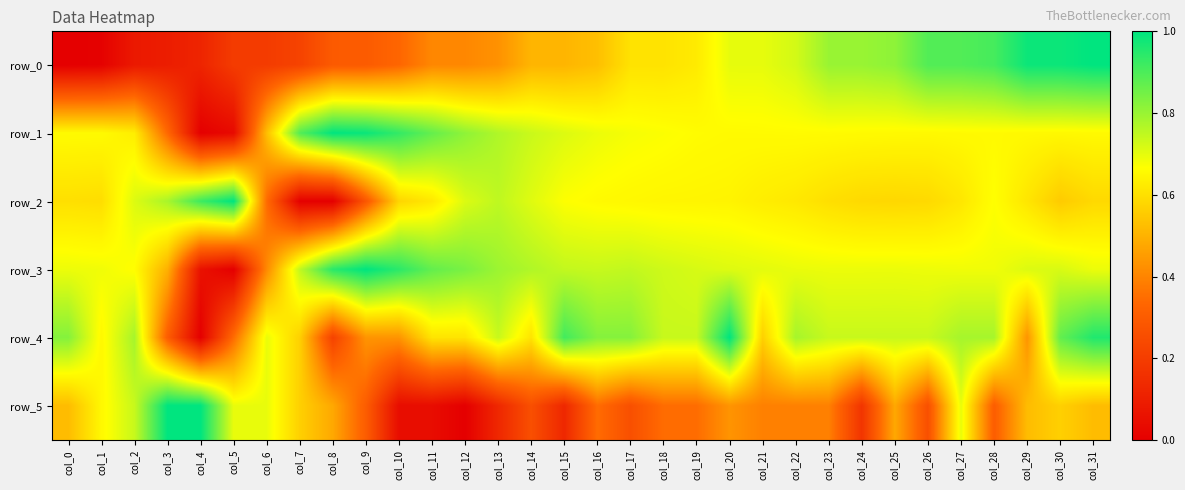

Reading left to right, extract all data points from this chart.

row_0: col_0=0.0	col_1=0.0	col_2=0.1	col_3=0.1	col_4=0.1	col_5=0.2	col_6=0.2	col_7=0.2	col_8=0.3	col_9=0.3	col_10=0.3	col_11=0.4	col_12=0.4	col_13=0.4	col_14=0.5	col_15=0.5	col_16=0.5	col_17=0.6	col_18=0.6	col_19=0.6	col_20=0.7	col_21=0.7	col_22=0.7	col_23=0.8	col_24=0.8	col_25=0.8	col_26=0.9	col_27=0.9	col_28=0.9	col_29=1.0	col_30=1.0	col_31=1.0
row_1: col_0=0.7	col_1=0.7	col_2=0.6	col_3=0.3	col_4=0.0	col_5=0.0	col_6=0.5	col_7=0.9	col_8=1.0	col_9=1.0	col_10=0.9	col_11=0.9	col_12=0.8	col_13=0.8	col_14=0.7	col_15=0.7	col_16=0.7	col_17=0.7	col_18=0.7	col_19=0.7	col_20=0.7	col_21=0.7	col_22=0.7	col_23=0.7	col_24=0.7	col_25=0.7	col_26=0.7	col_27=0.7	col_28=0.7	col_29=0.7	col_30=0.7	col_31=0.7
row_2: col_0=0.6	col_1=0.6	col_2=0.7	col_3=0.8	col_4=0.9	col_5=1.0	col_6=0.3	col_7=0.0	col_8=0.0	col_9=0.3	col_10=0.6	col_11=0.6	col_12=0.7	col_13=0.8	col_14=0.7	col_15=0.7	col_16=0.7	col_17=0.7	col_18=0.6	col_19=0.6	col_20=0.6	col_21=0.6	col_22=0.6	col_23=0.6	col_24=0.6	col_25=0.6	col_26=0.6	col_27=0.6	col_28=0.7	col_29=0.6	col_30=0.6	col_31=0.6
row_3: col_0=0.7	col_1=0.7	col_2=0.7	col_3=0.5	col_4=0.1	col_5=0.0	col_6=0.4	col_7=0.7	col_8=0.9	col_9=1.0	col_10=0.9	col_11=0.9	col_12=0.8	col_13=0.8	col_14=0.8	col_15=0.7	col_16=0.7	col_17=0.7	col_18=0.7	col_19=0.7	col_20=0.7	col_21=0.7	col_22=0.7	col_23=0.7	col_24=0.7	col_25=0.7	col_26=0.7	col_27=0.7	col_28=0.7	col_29=0.7	col_30=0.7	col_31=0.7
row_4: col_0=0.8	col_1=0.7	col_2=0.8	col_3=0.3	col_4=0.0	col_5=0.3	col_6=0.7	col_7=0.6	col_8=0.2	col_9=0.4	col_10=0.4	col_11=0.6	col_12=0.6	col_13=0.7	col_14=0.6	col_15=0.9	col_16=0.8	col_17=0.8	col_18=0.7	col_19=0.7	col_20=1.0	col_21=0.6	col_22=0.8	col_23=0.7	col_24=0.7	col_25=0.7	col_26=0.7	col_27=0.8	col_28=0.8	col_29=0.4	col_30=0.9	col_31=1.0
row_5: col_0=0.5	col_1=0.7	col_2=0.7	col_3=1.0	col_4=1.0	col_5=0.7	col_6=0.7	col_7=0.6	col_8=0.5	col_9=0.3	col_10=0.0	col_11=0.0	col_12=0.0	col_13=0.1	col_14=0.3	col_15=0.1	col_16=0.3	col_17=0.3	col_18=0.3	col_19=0.3	col_20=0.4	col_21=0.4	col_22=0.4	col_23=0.4	col_24=0.2	col_25=0.5	col_26=0.3	col_27=0.7	col_28=0.3	col_29=0.5	col_30=0.6	col_31=0.5